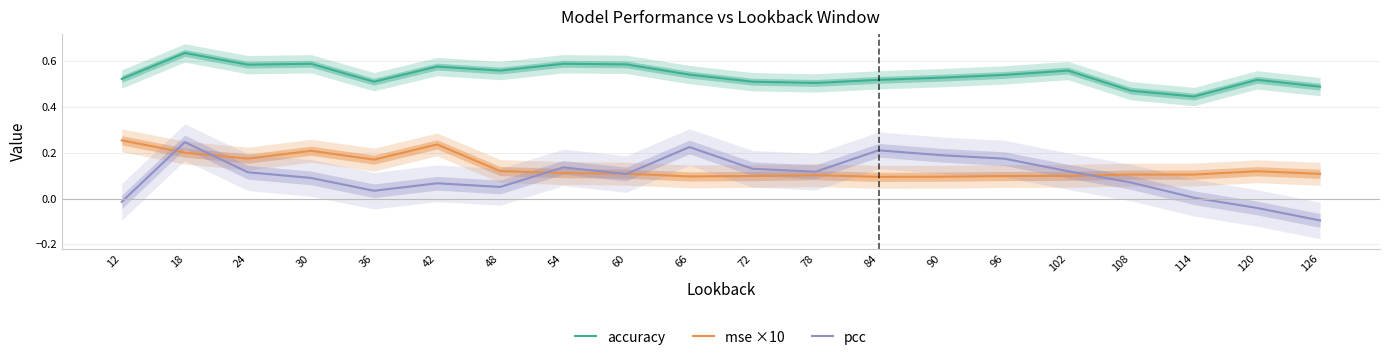

Which series has the largest range (max minus min)?

pcc